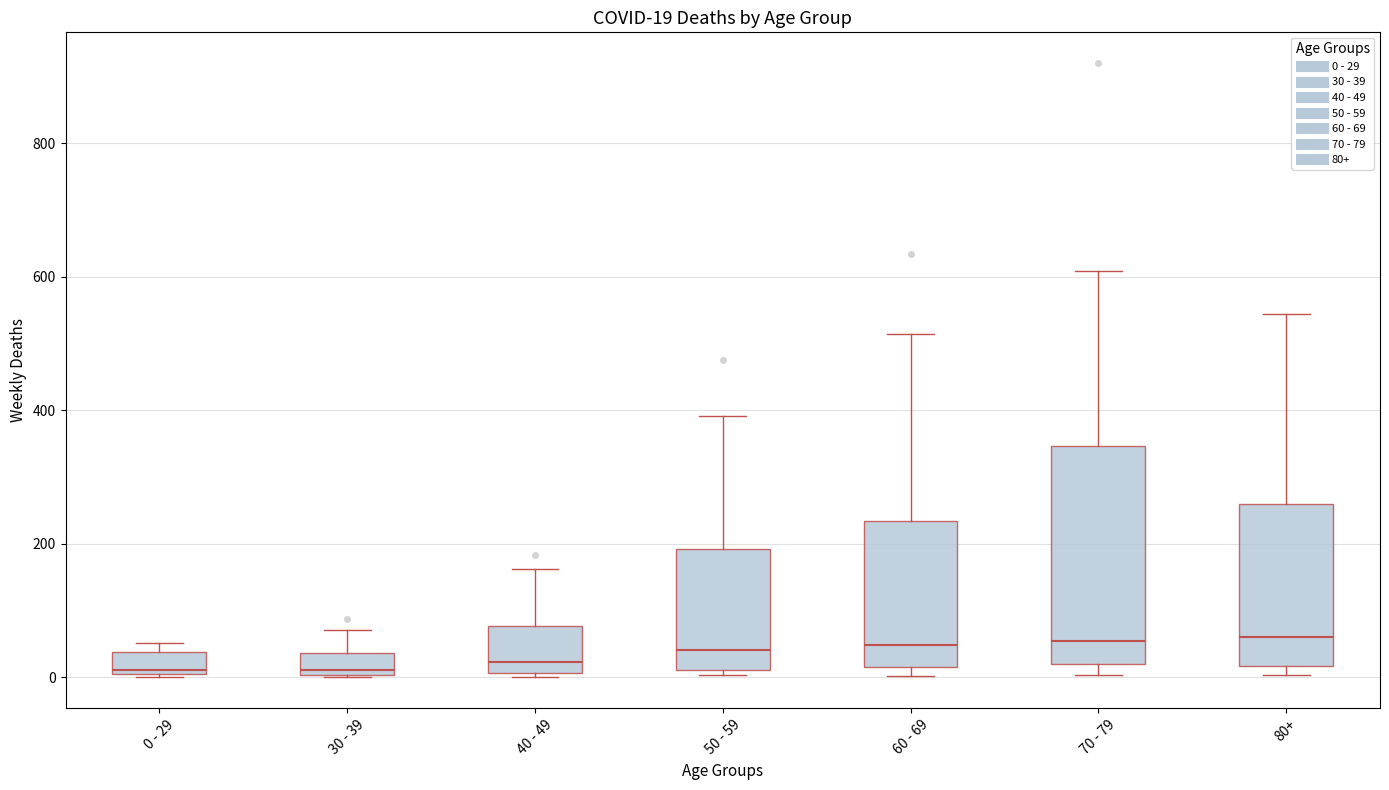

Comparing the boxes themselves (not the whiskers), which one is the tallest?

70 - 79